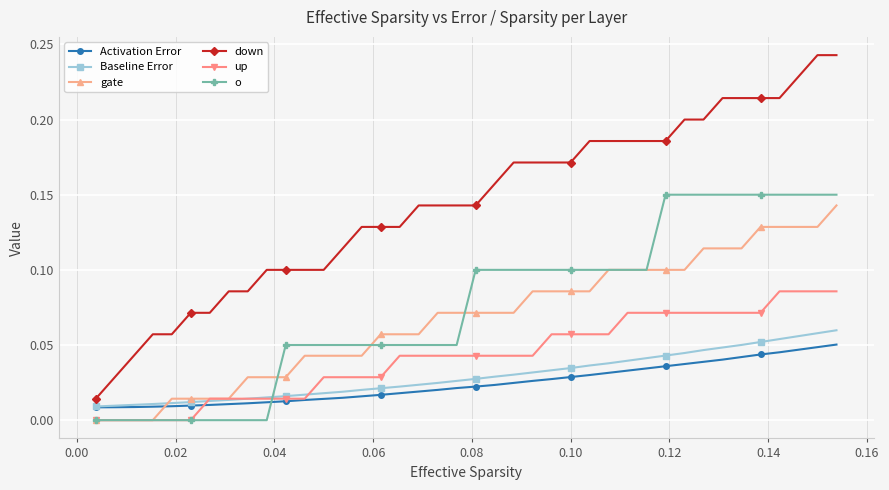

After their last crossing, which series has the higher values: Baseline Error or gate?

gate